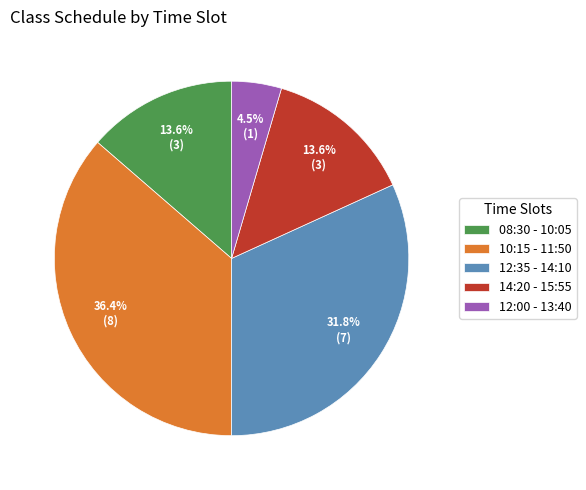

Combined, do 12:00 - 13:40 and 08:30 - 10:05 account for over 50%?

No